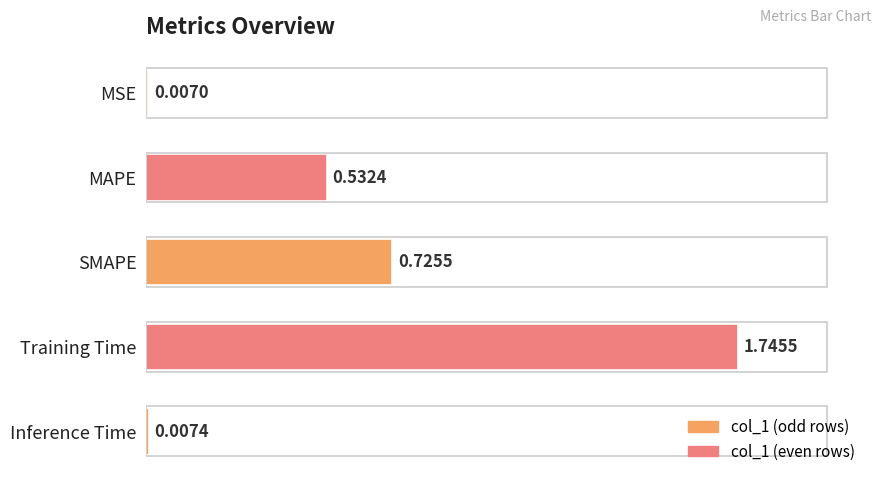

Rank the categories by value from lowest to highest.

MSE, Inference Time, MAPE, SMAPE, Training Time